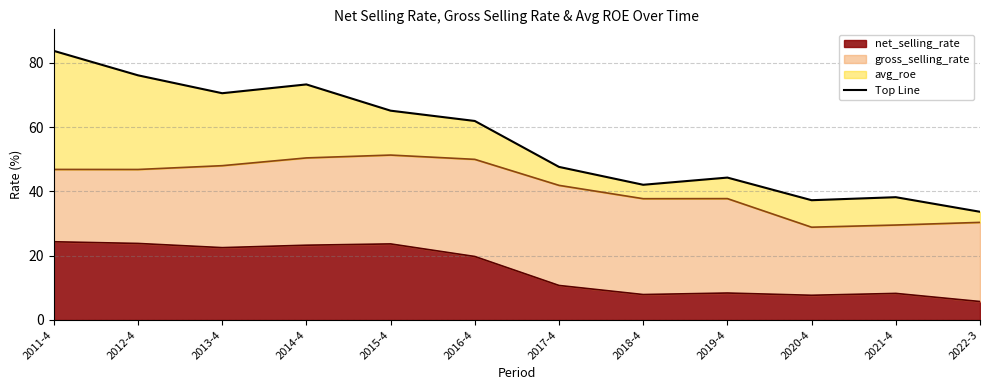

True or false: net_selling_rate and gross_selling_rate intersect in this chart.

False